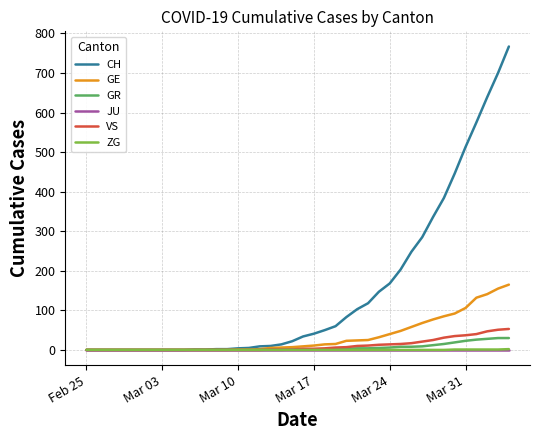

What is the greatest value displayed?

767